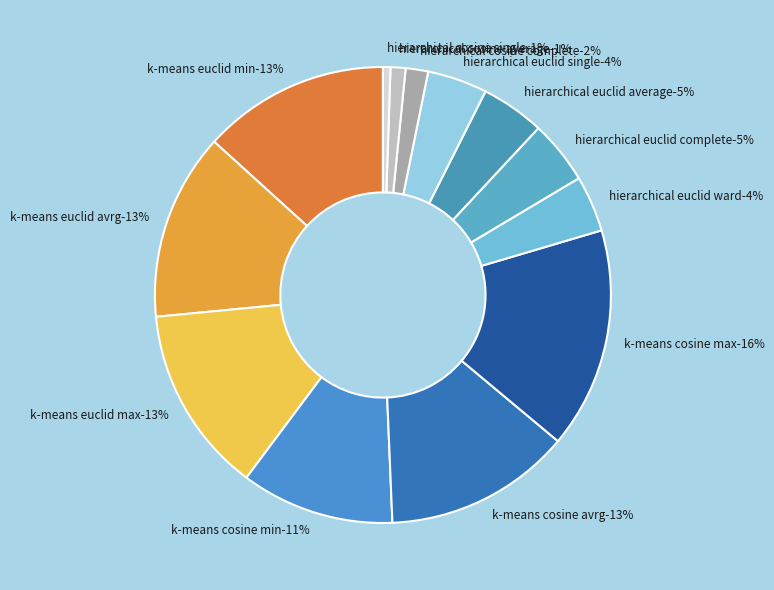

Which has a higher value, k-means euclid min or k-means cosine max?

k-means cosine max